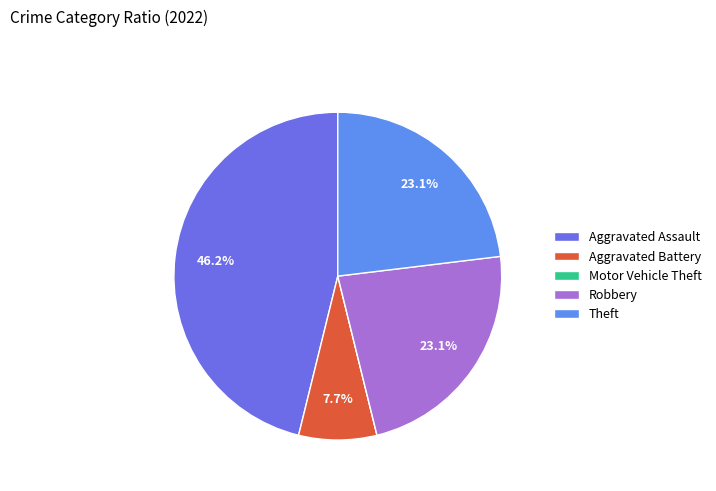

Count the number of slices in the pie.

5